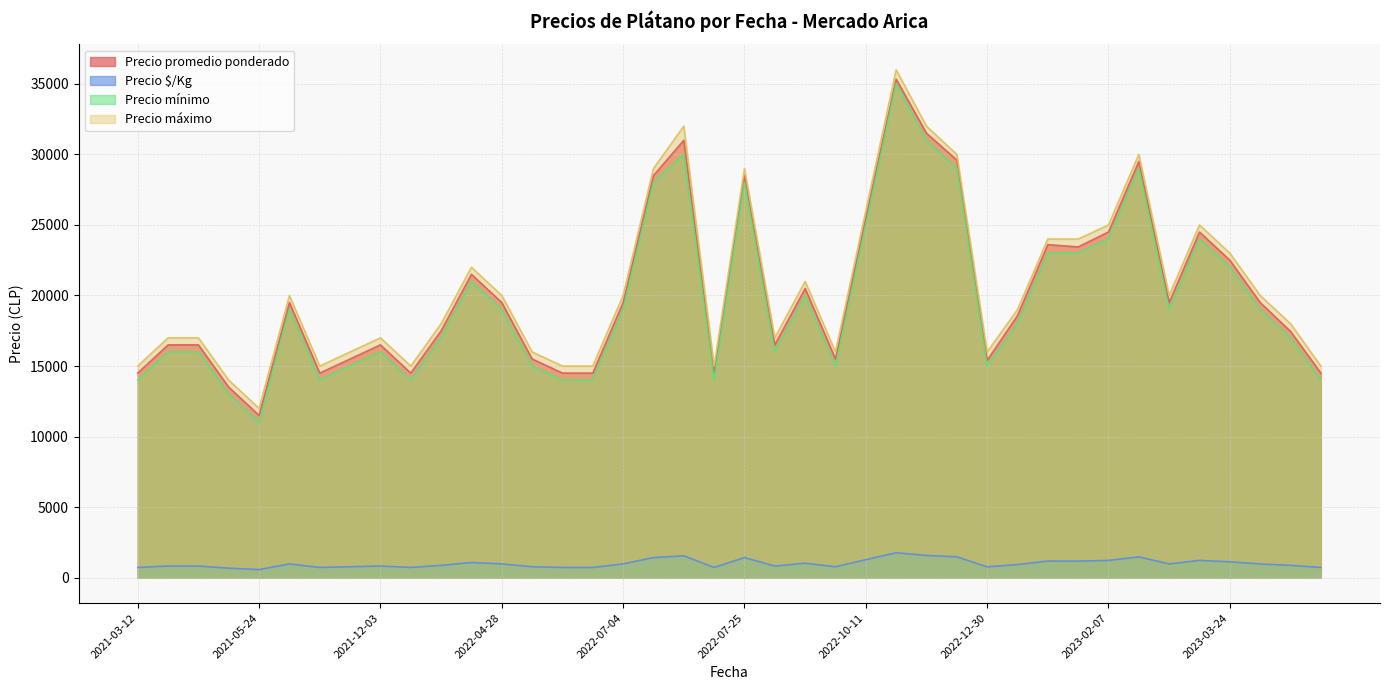

What is the difference between the highest and lowest values at 2022-04-28?

19025